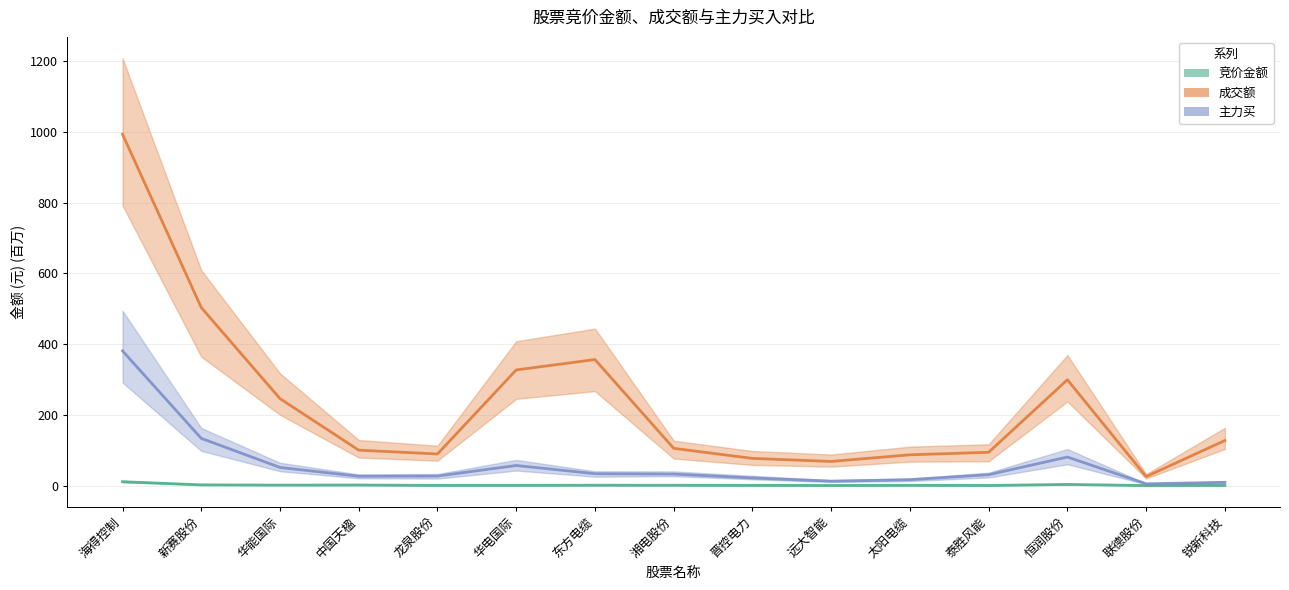

Which series has the largest range (max minus min)?

成交额